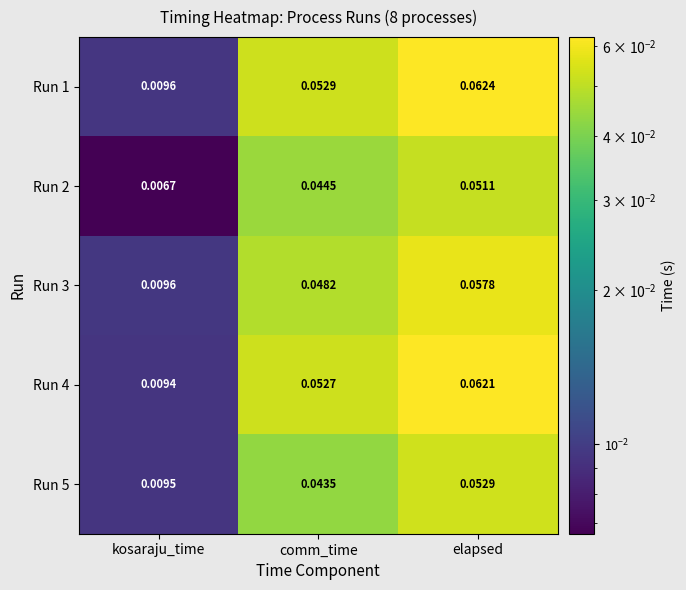

Which category has the lowest value in the Run 1 series?

kosaraju_time